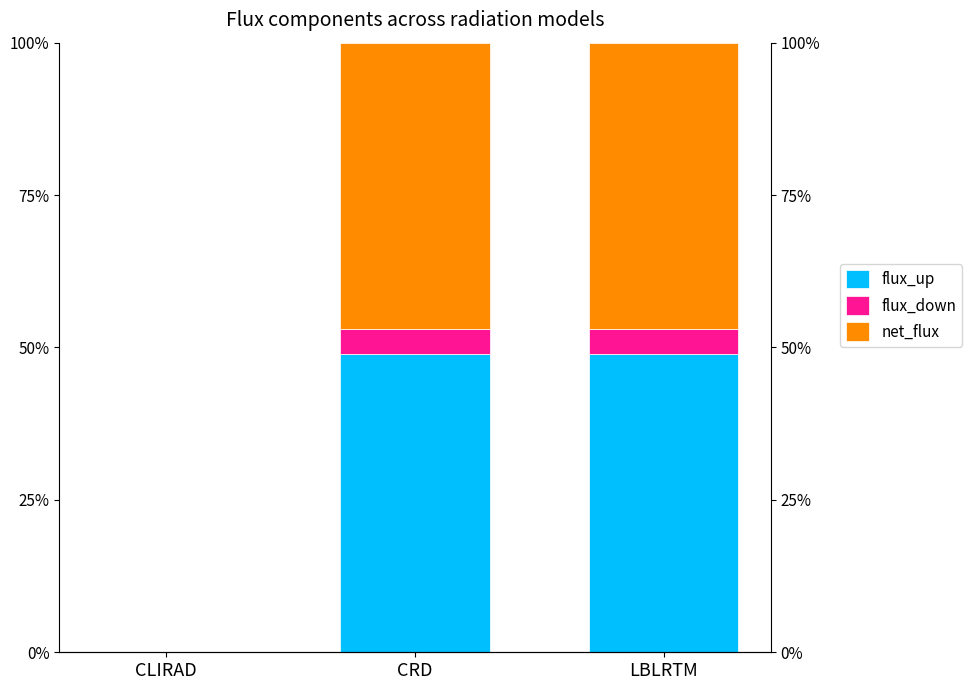

What is the difference between the maximum and minimum values in the net_flux series?

47.0